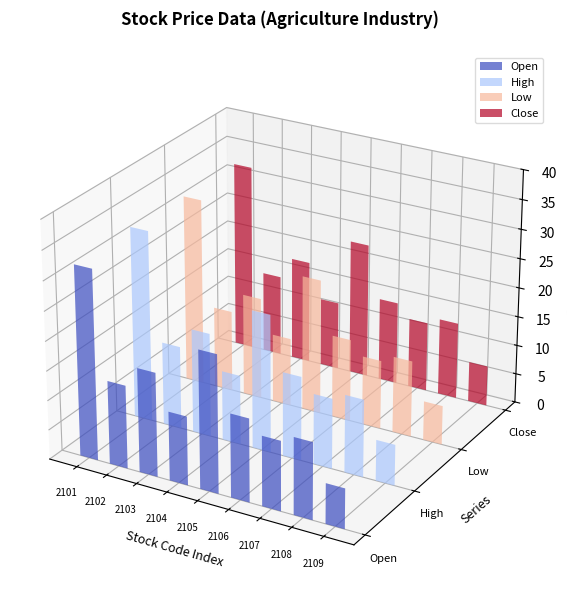

What are all the series names shown in the legend?

Open, High, Low, Close